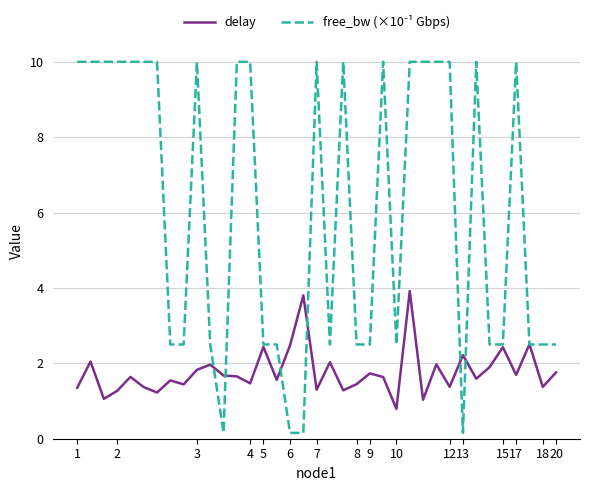

What is the lowest value of the delay series?

0.8